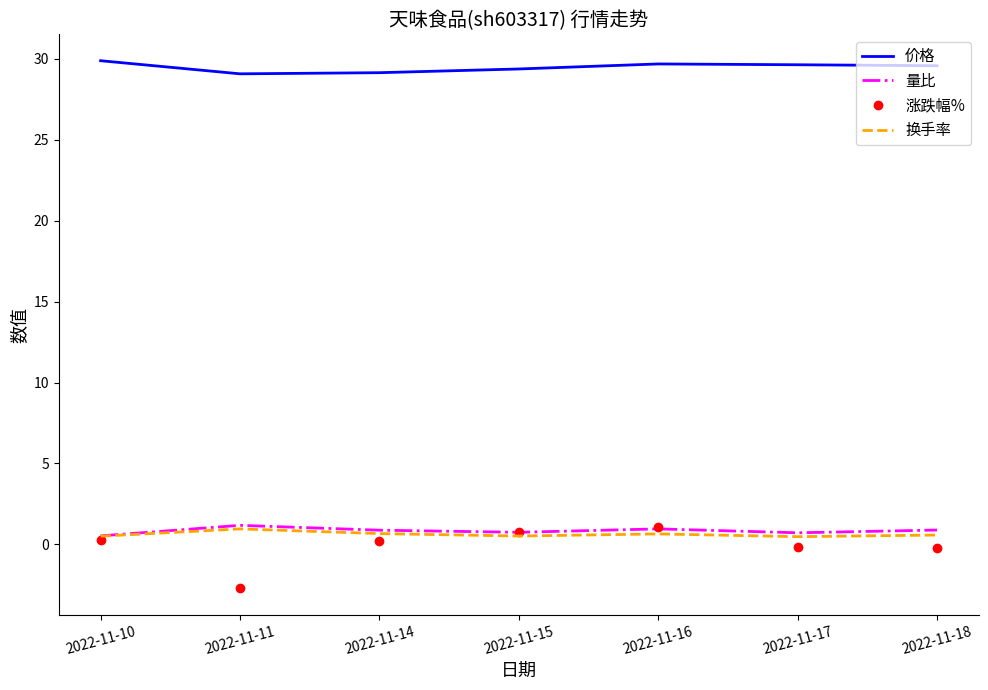

What is the difference between the maximum and minimum values in the 价格 series?

0.8